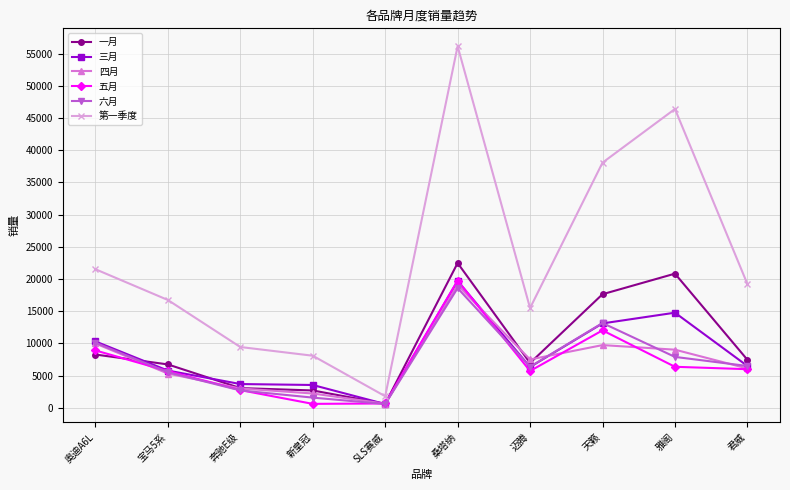

Is it true that 三月 equals 6508 at 君威?

True